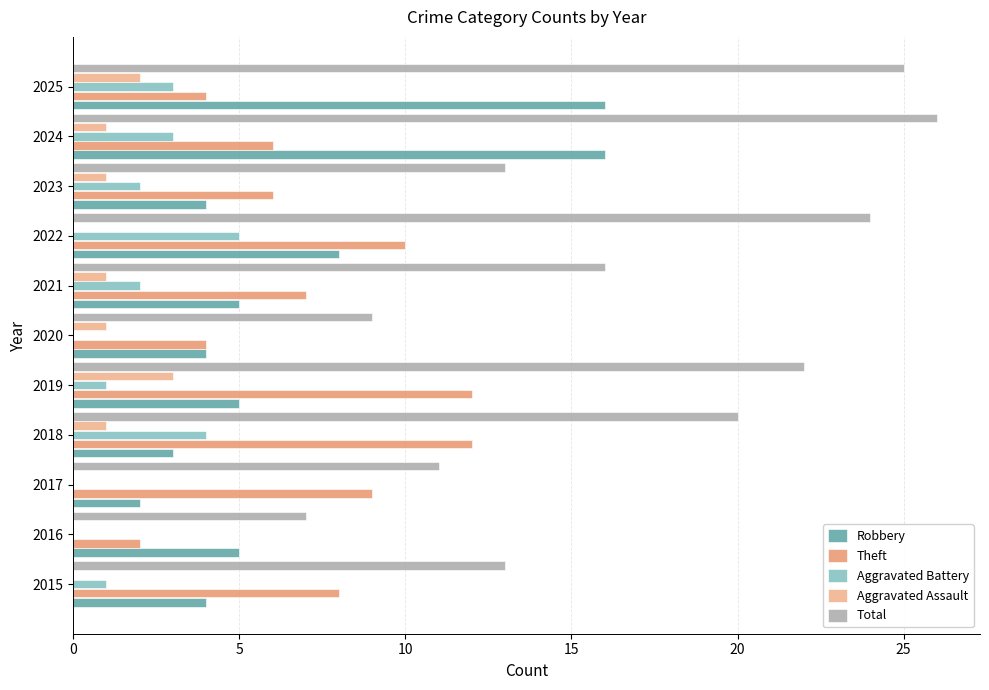

Which series has the widest spread of values?

Total